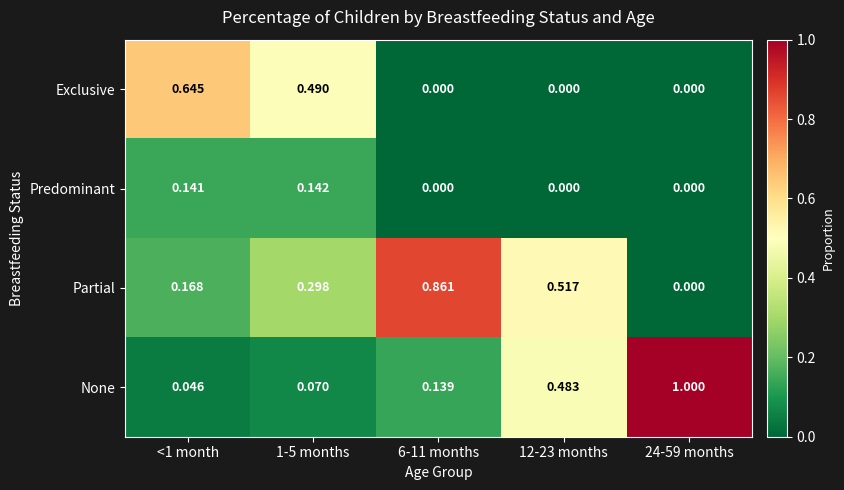

Is the value of Partial at 24-59 months greater than the value of None at 1-5 months?

No